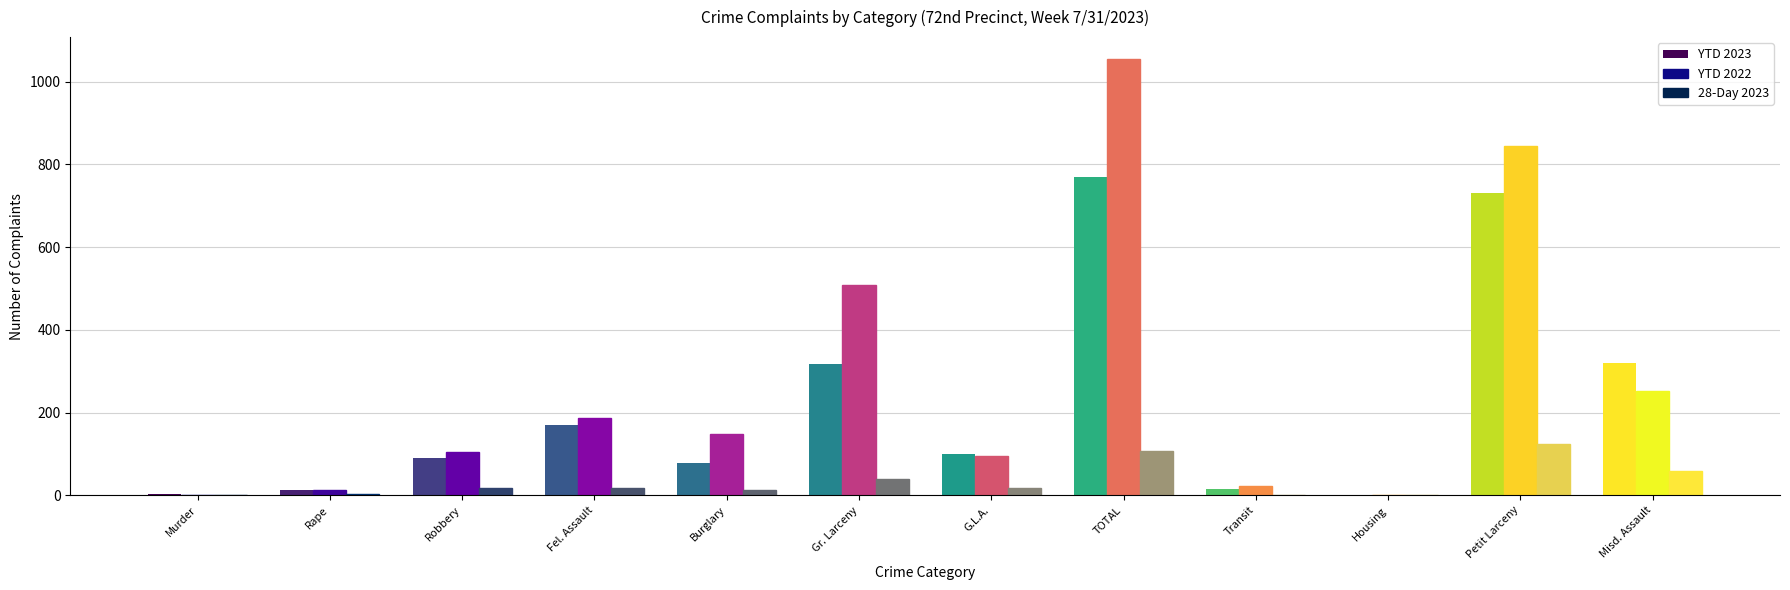

Is the value of 28-Day 2023 at G.L.A. greater than the value of YTD 2023 at Robbery?

No